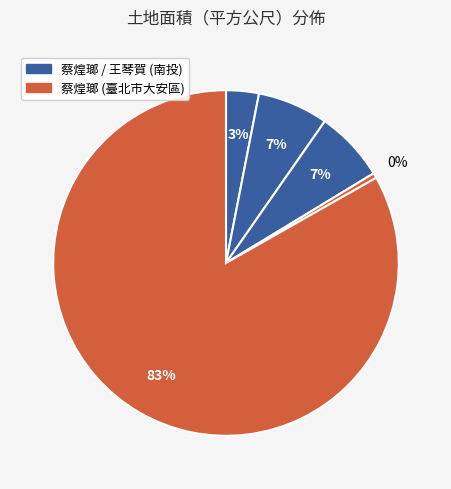

How many slices are in this pie chart?

5